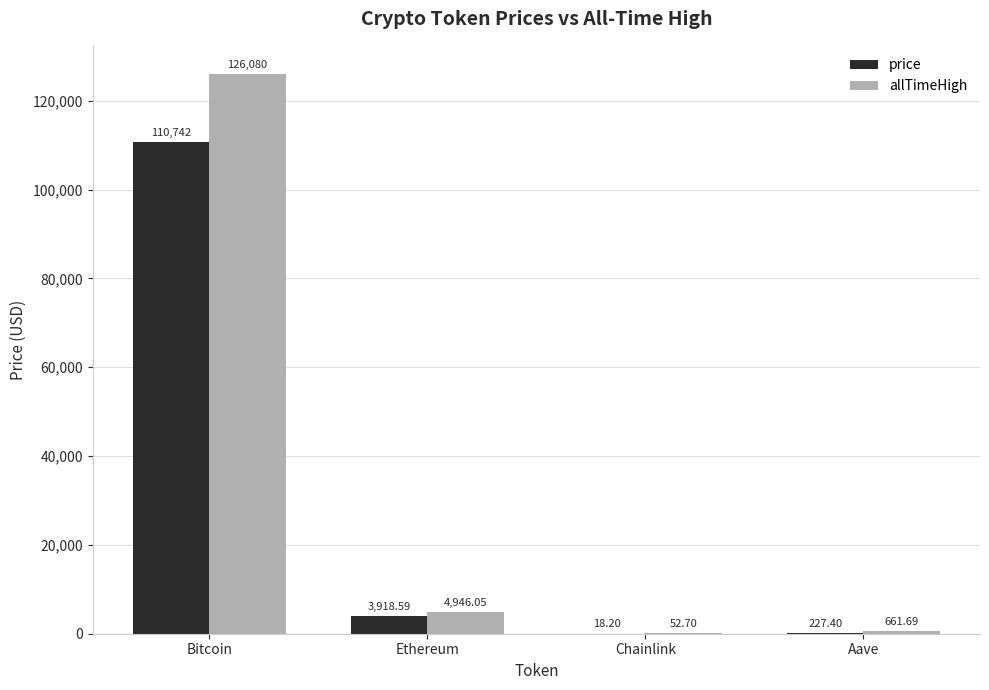

Are the bars grouped side by side (vs. stacked)?

Yes